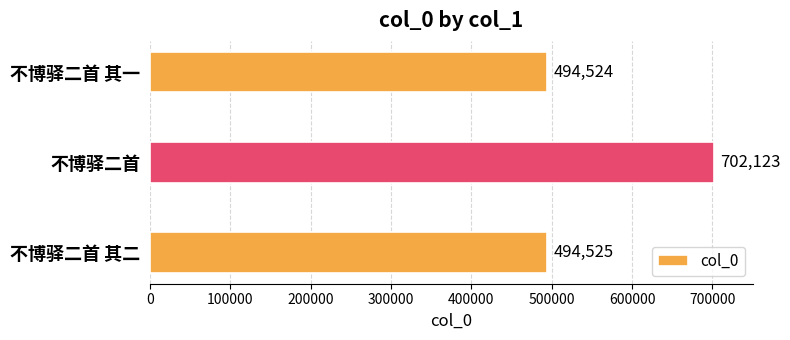

What is the change in value from 不博驿二首 其一 to 不博驿二首?

+207599